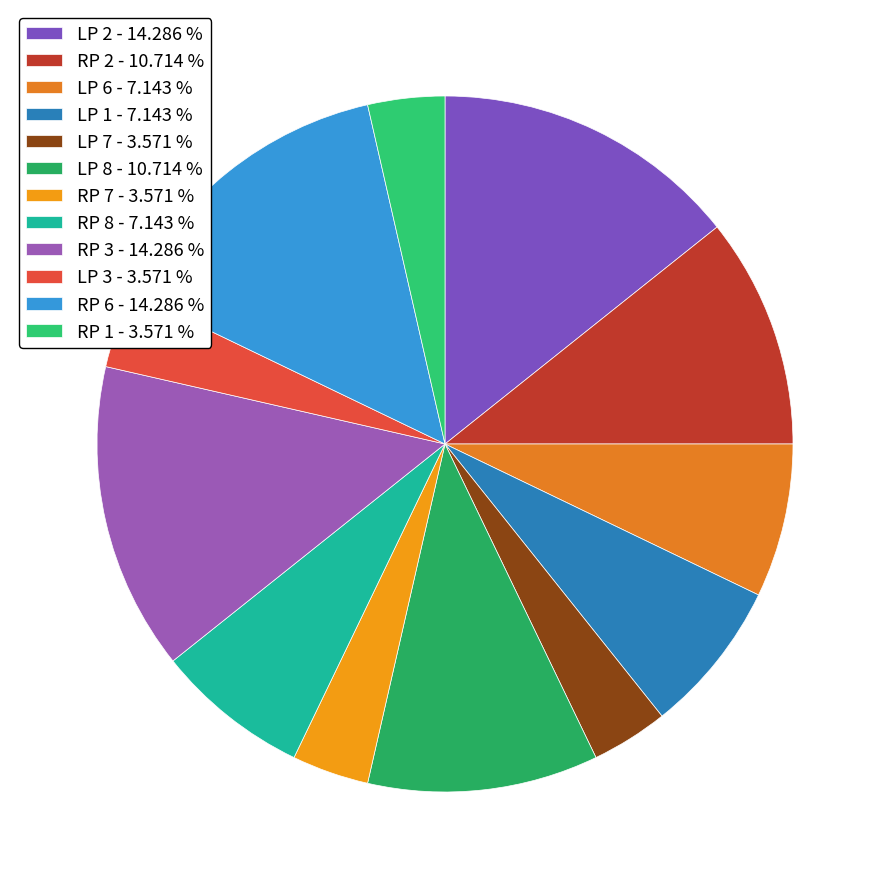

True or false: LP 3 accounts for 4% of the total.

True